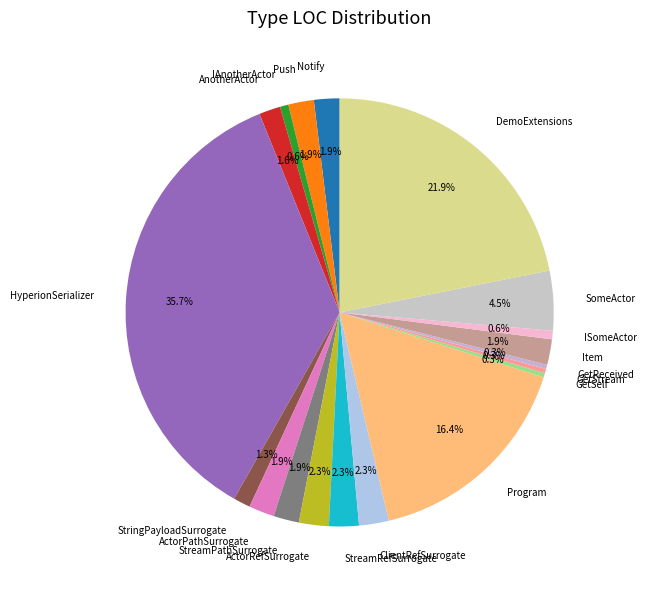

Which category has the biggest portion of the pie?

HyperionSerializer